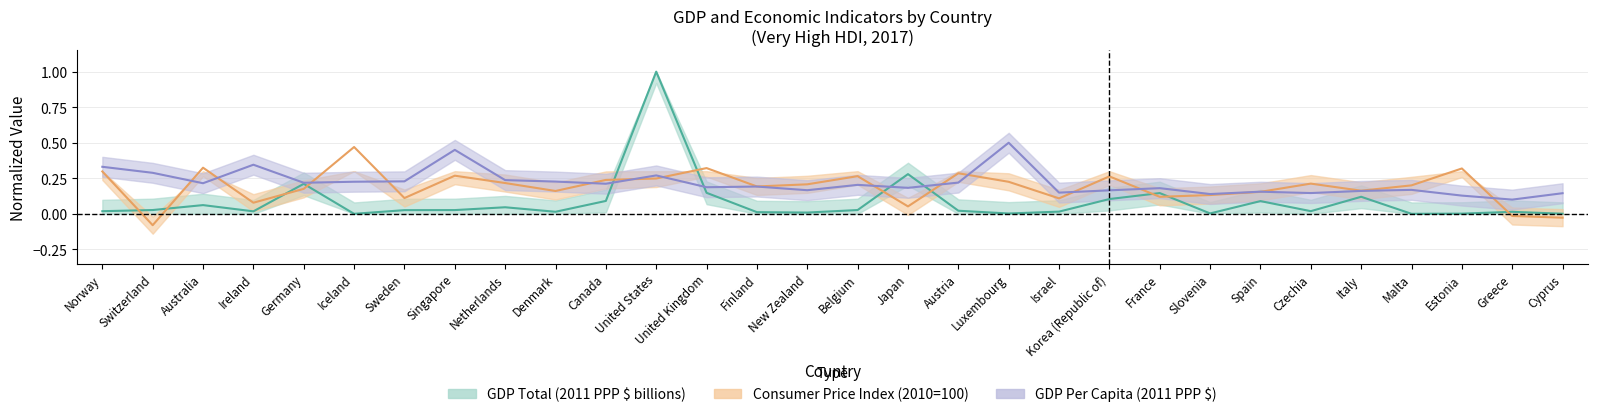

What is the label of the 17th point from the left?

Japan